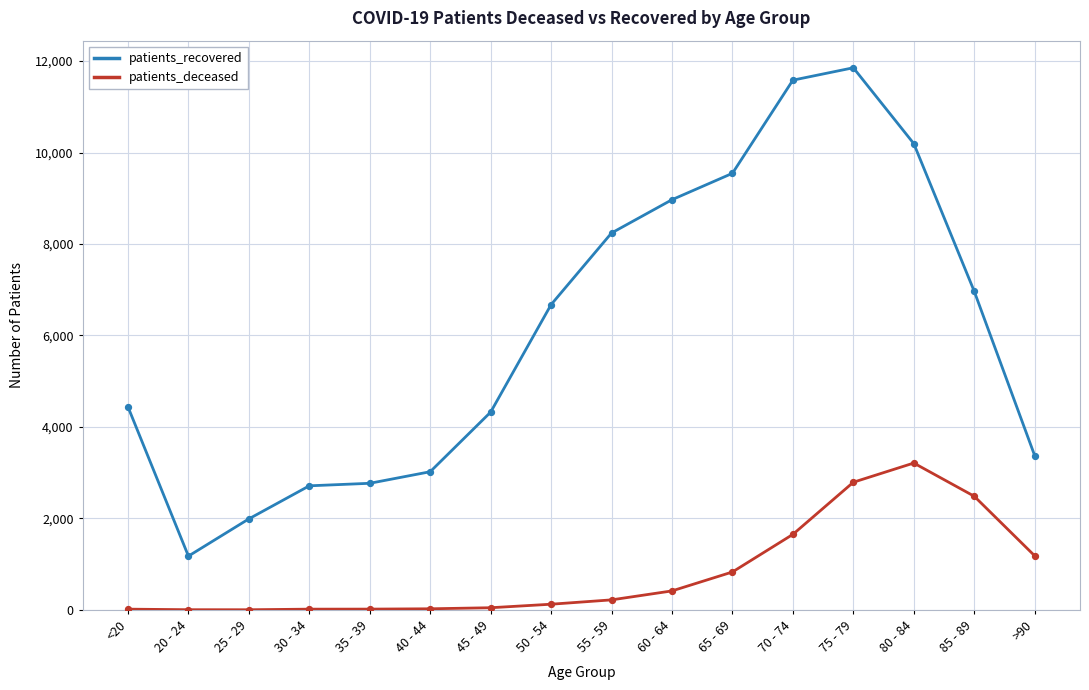

Which series has the largest range (max minus min)?

patients_recovered